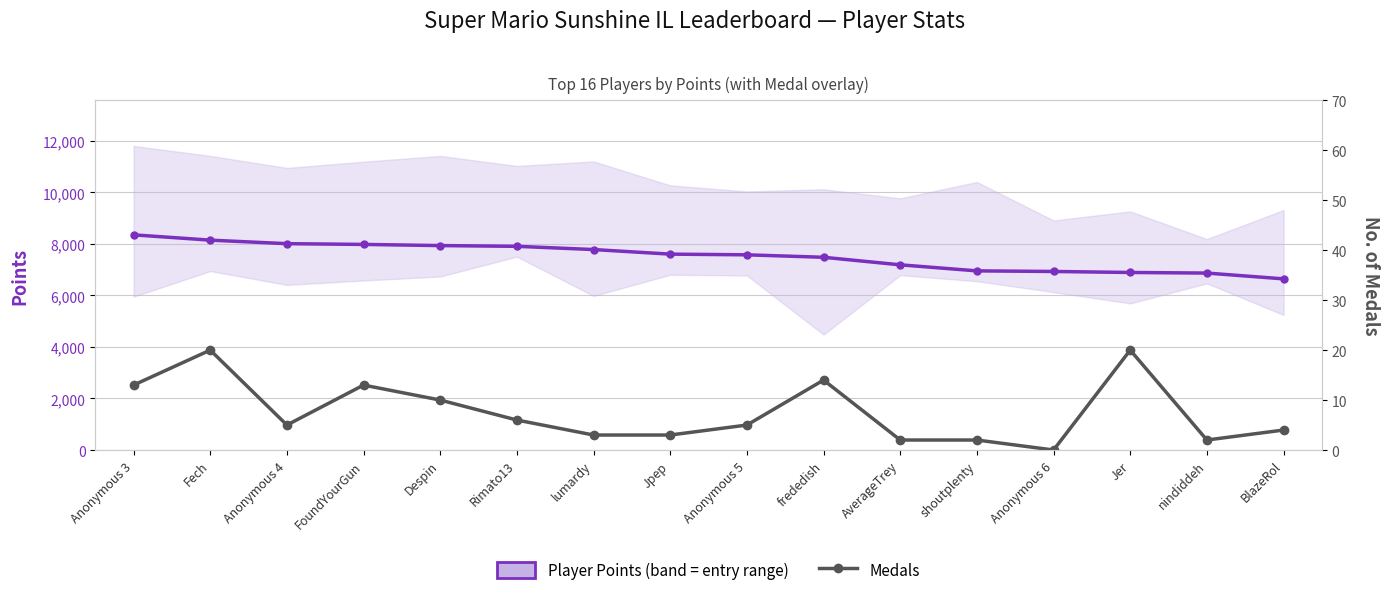

What is the average value of the Medals series?

8